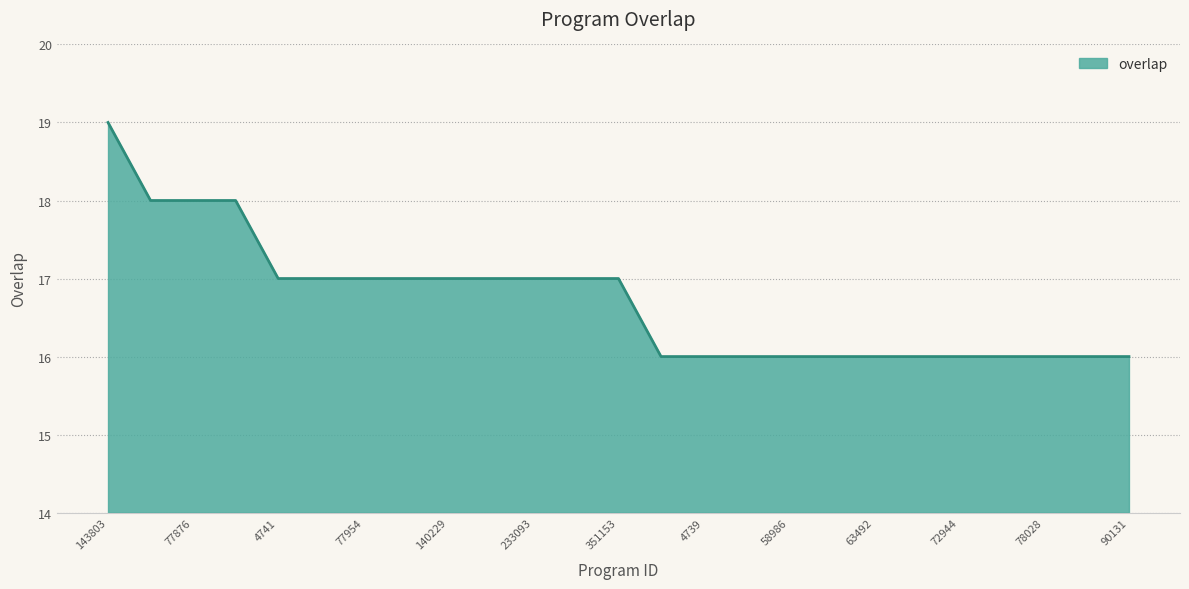

What is the maximum value shown in the chart?

19